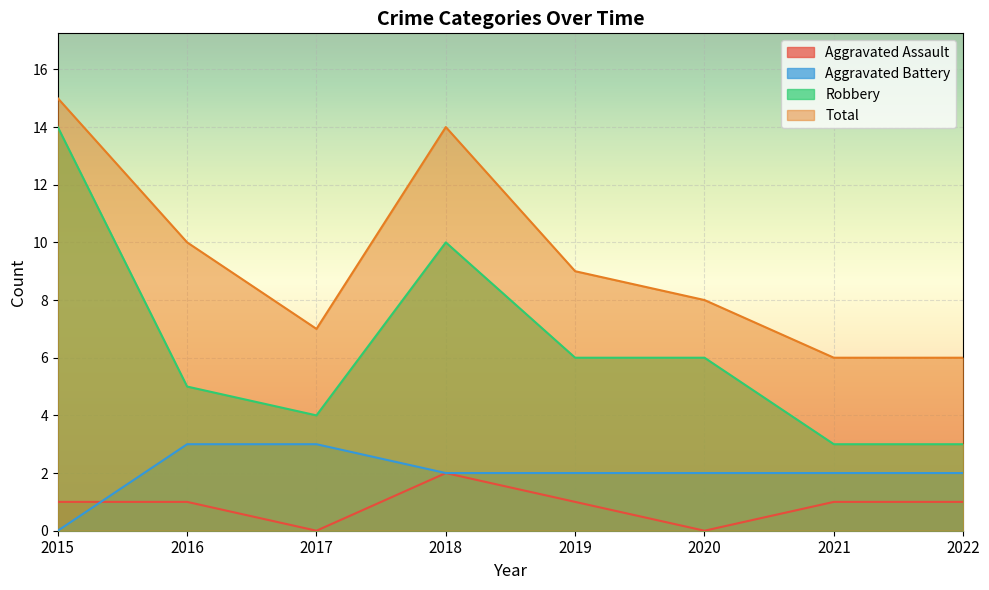

Which series changed the most between 2020 and 2021?

Robbery